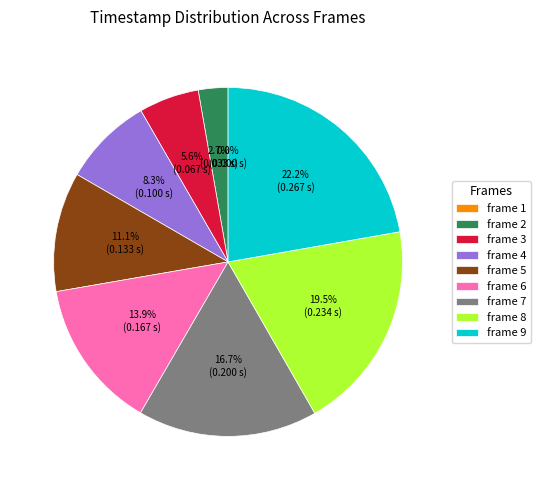

To the nearest percent, what percentage of the pie is frame 6?

14%